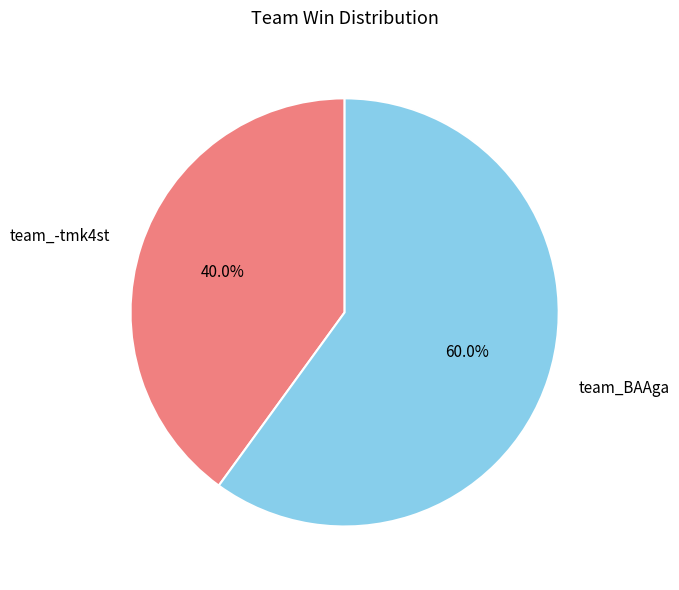

Which has a higher value, team_BAAga or team_-tmk4st?

team_BAAga